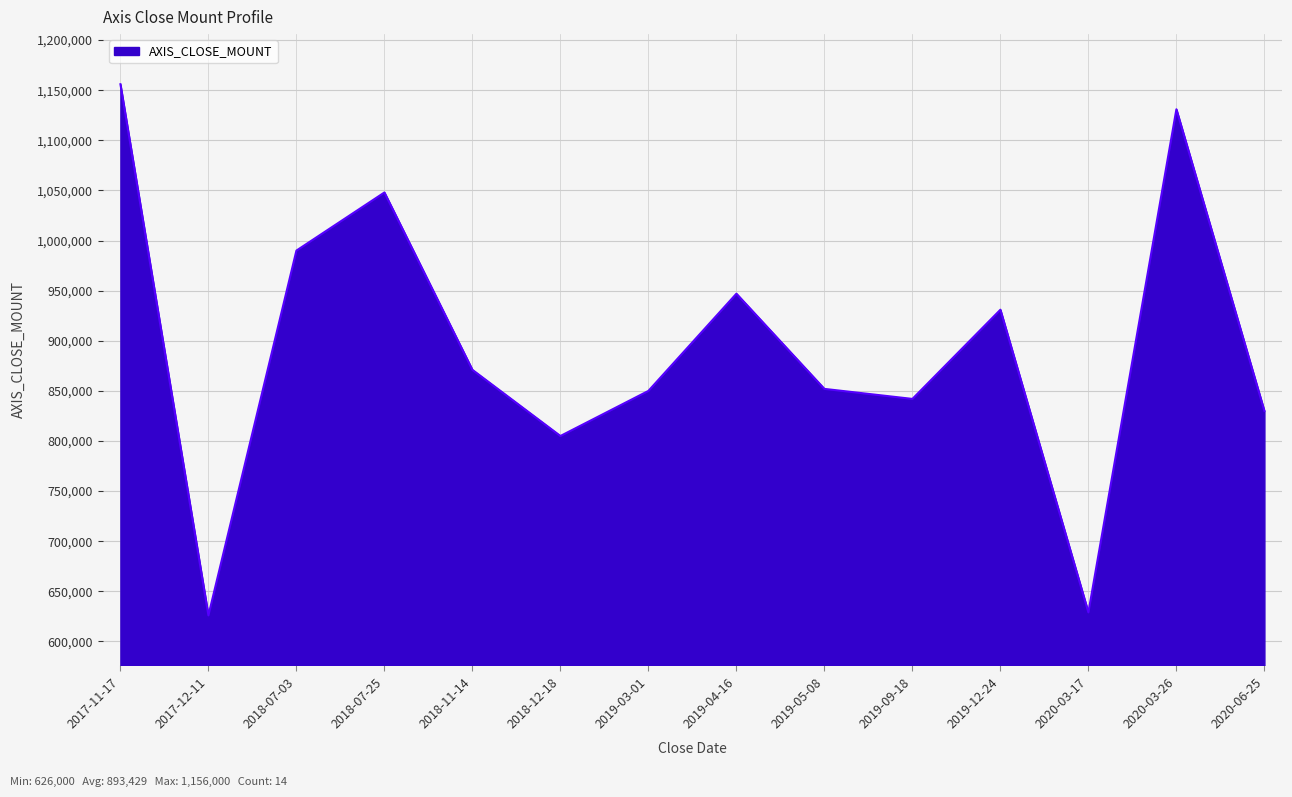

What is the difference between the maximum and minimum values?

530000